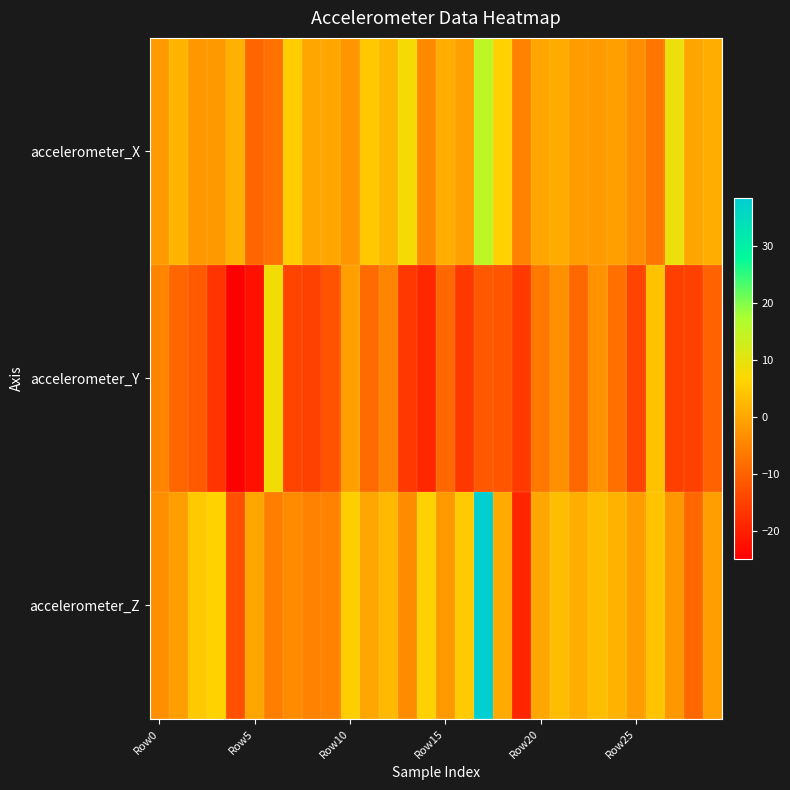

How many series are shown in this chart?

3